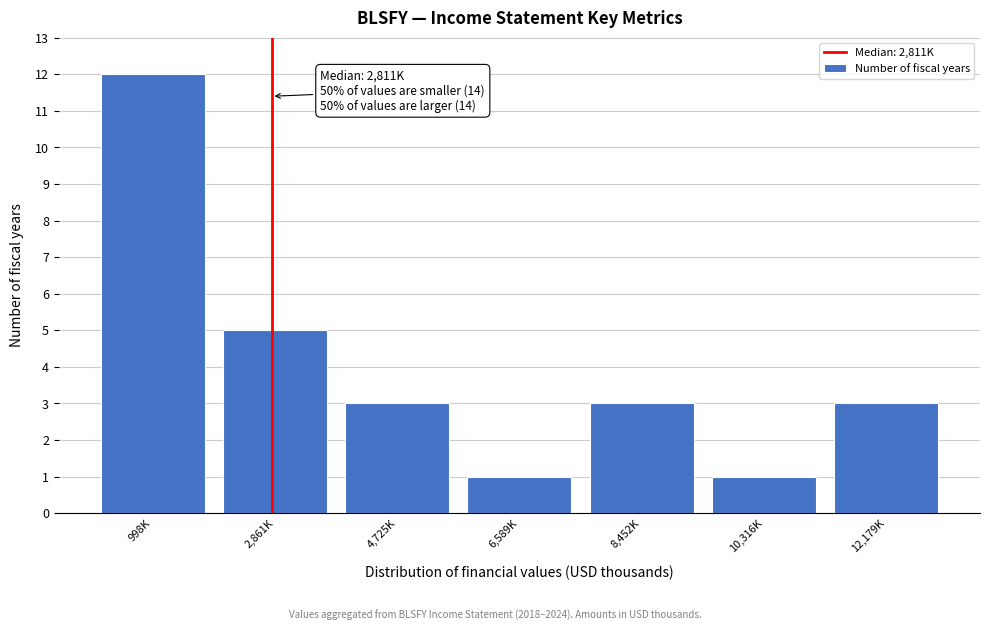

Reading left to right, extract all data points from this chart.

12	5	3	1	3	1	3